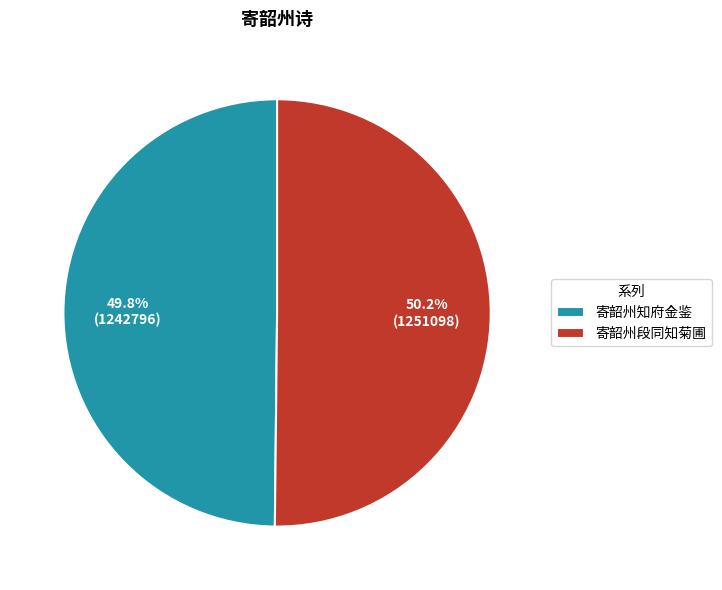

Approximately how many times larger is the value at 寄韶州段同知菊圃 compared to 寄韶州知府金鉴?

1.0